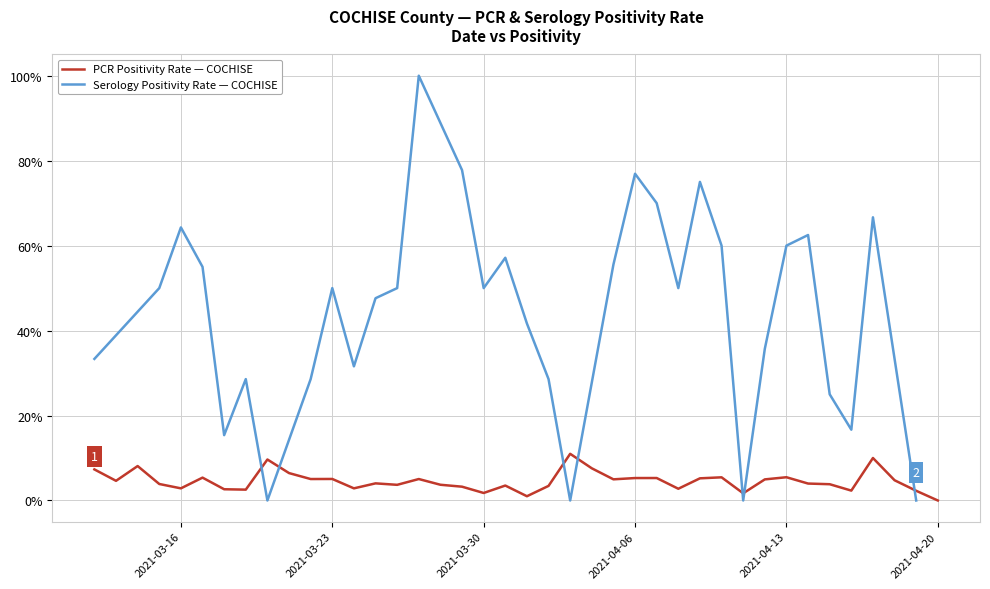

The pcr_positivity_COCHISE series shows 0.1 at 2020-09. True or false?

False